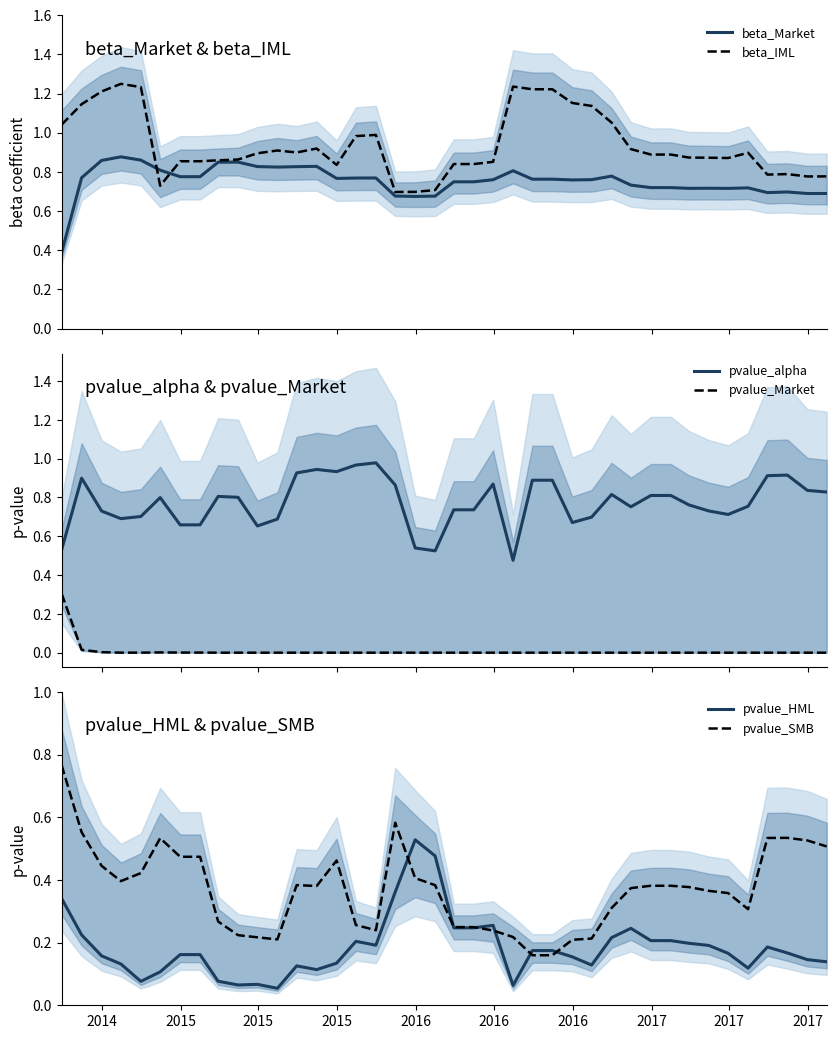

Which series has the largest total across all categories?

beta_IML